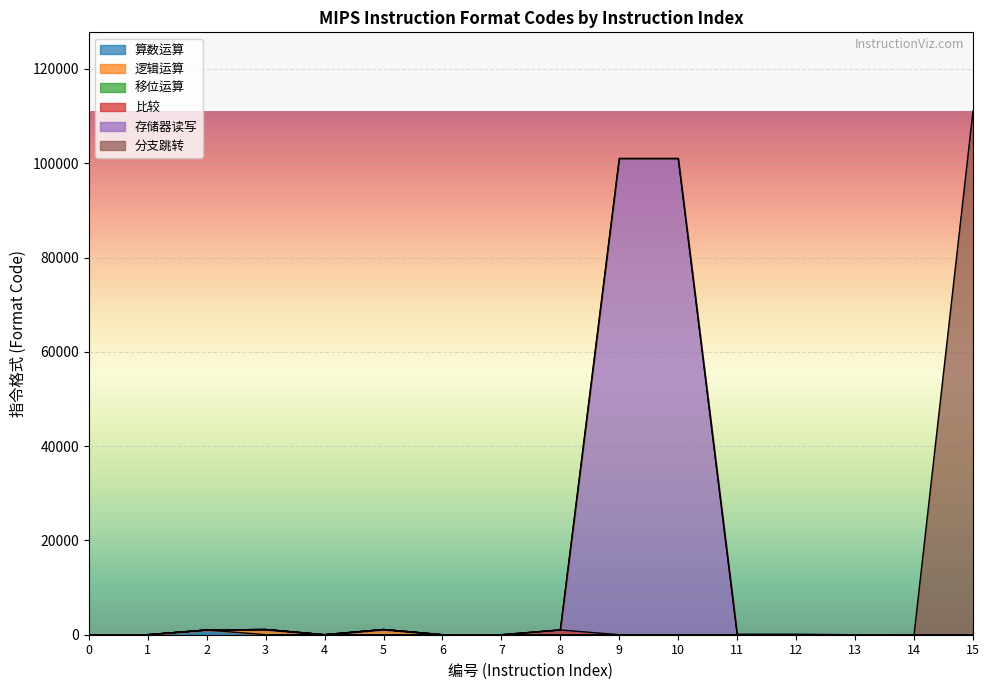

Does the chart display data point markers on the line(s)?

No